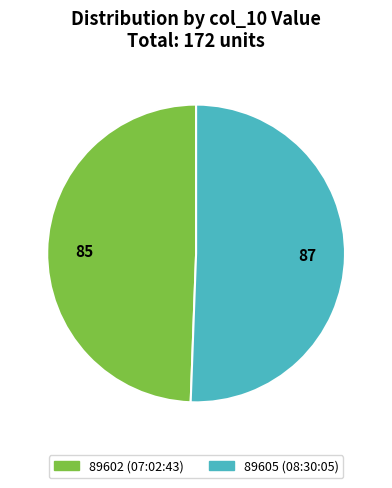

Count the number of slices in the pie.

2